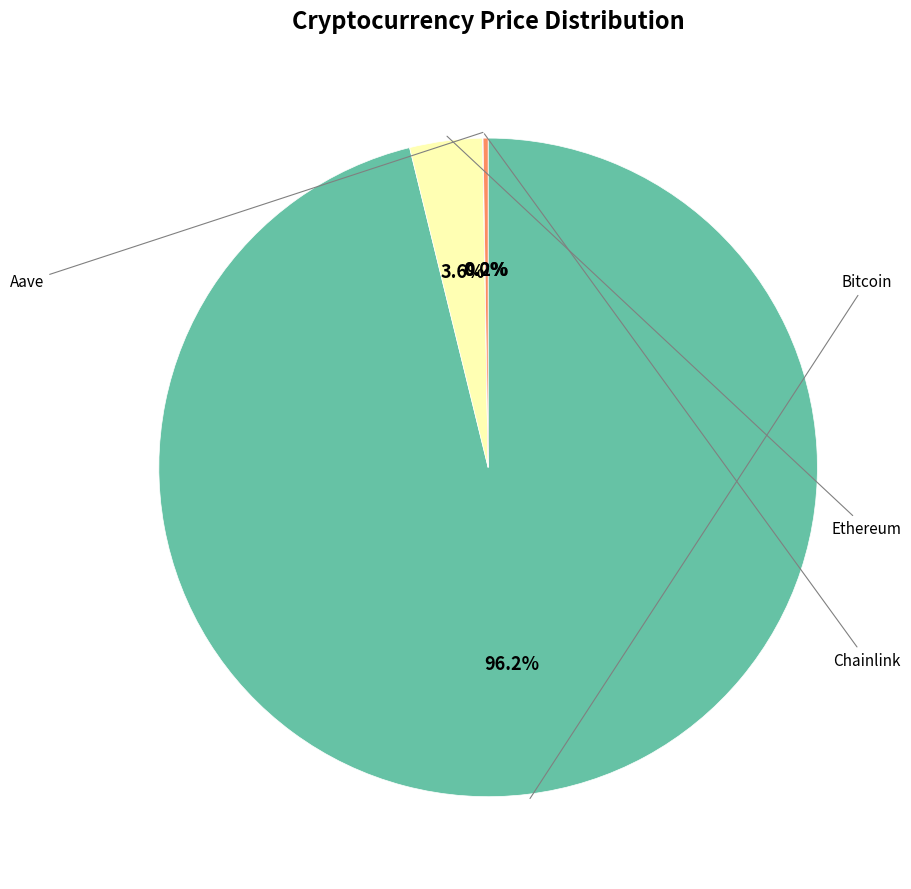

Which category has the smallest portion of the pie?

Chainlink